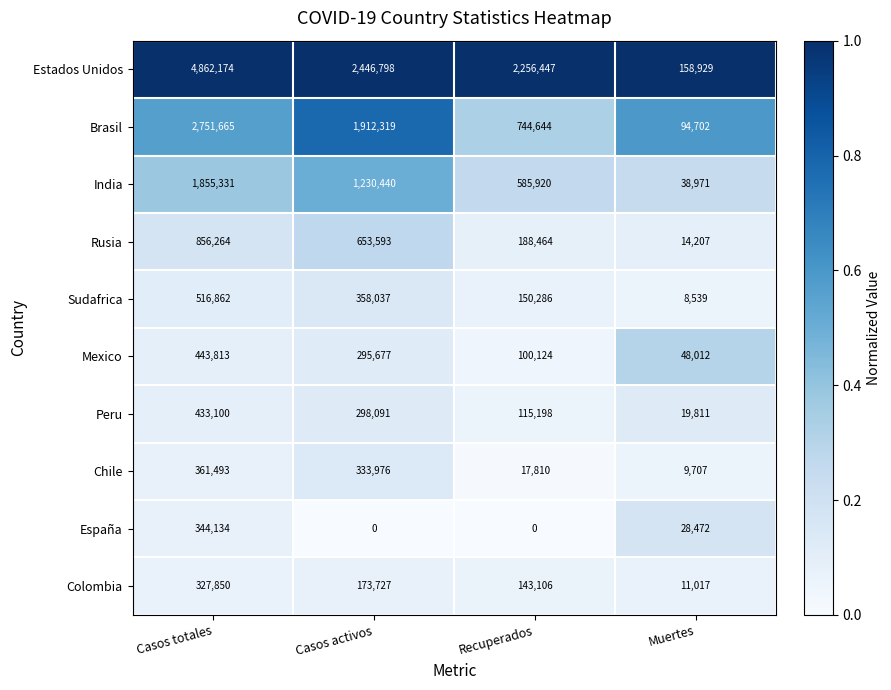

At which category is the sum across all series the highest?

Casos totales